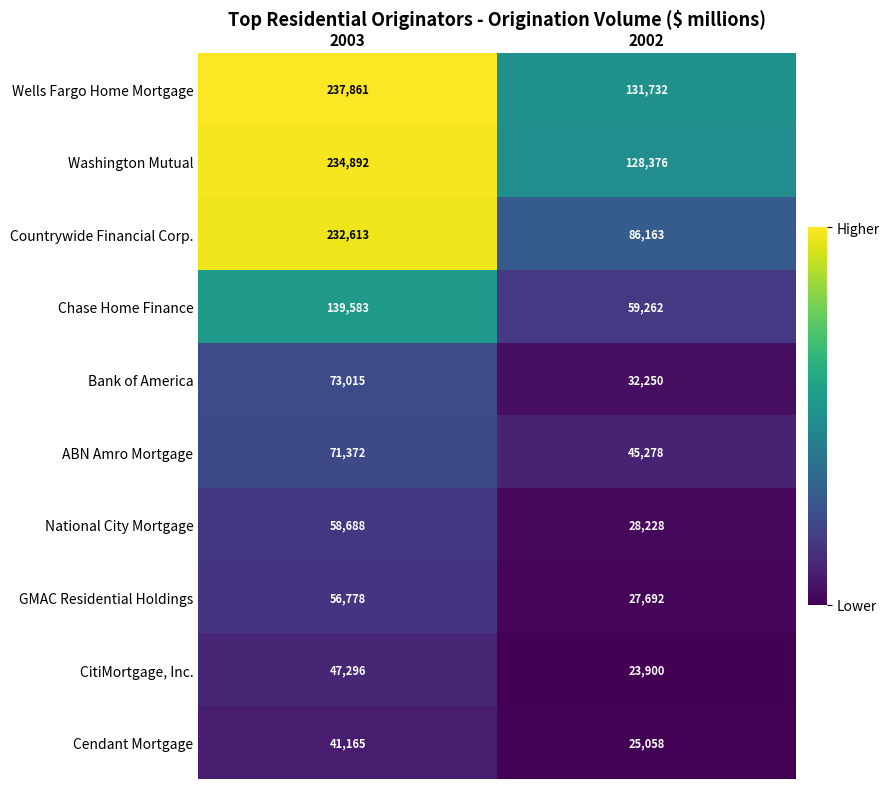

What is the average value of the Countrywide Financial Corp. series?

159388